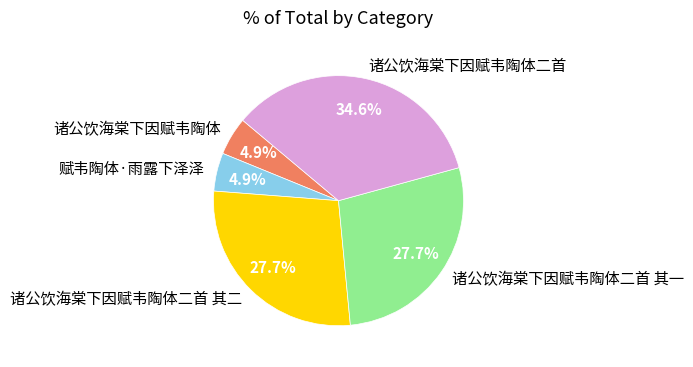

To the nearest percent, what percentage of the pie is 诸公饮海棠下因赋韦陶体二首 其一?

28%